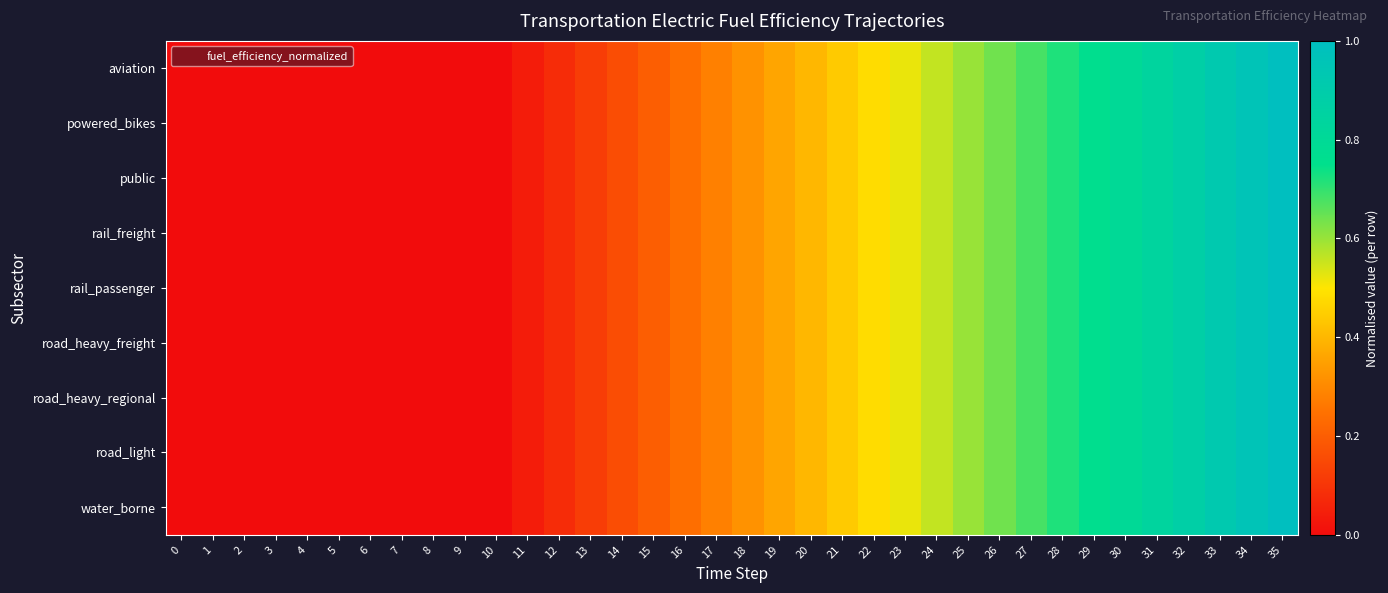

Which series has the largest range (max minus min)?

aviation